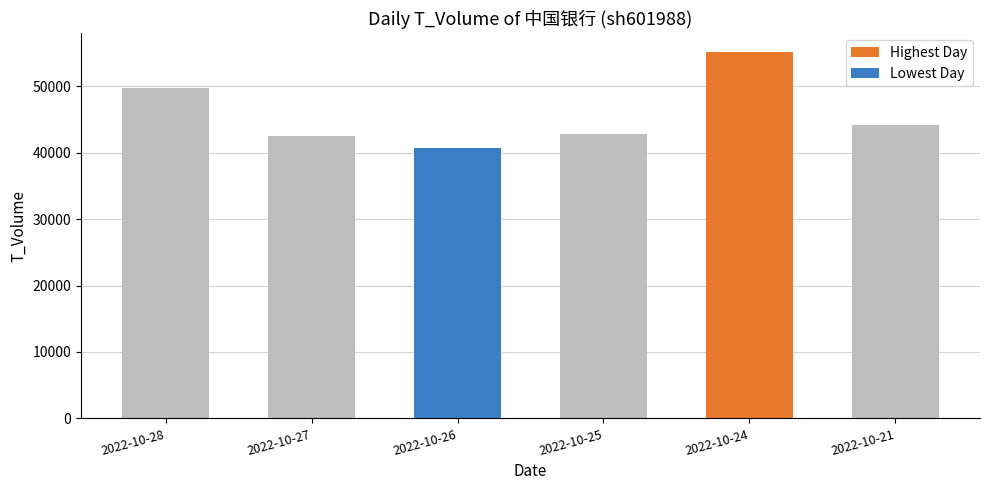

Does the chart contain stacked bars?

No